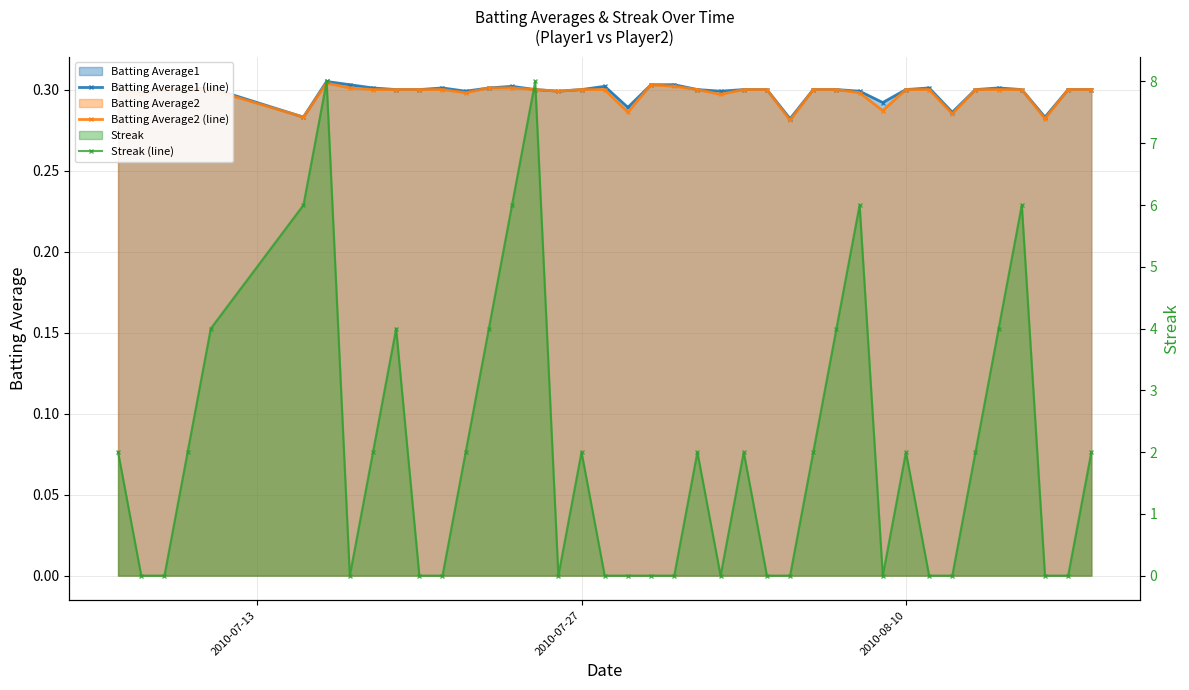

True or false: Streak (line) has more than 0 points higher than both neighbors.

True